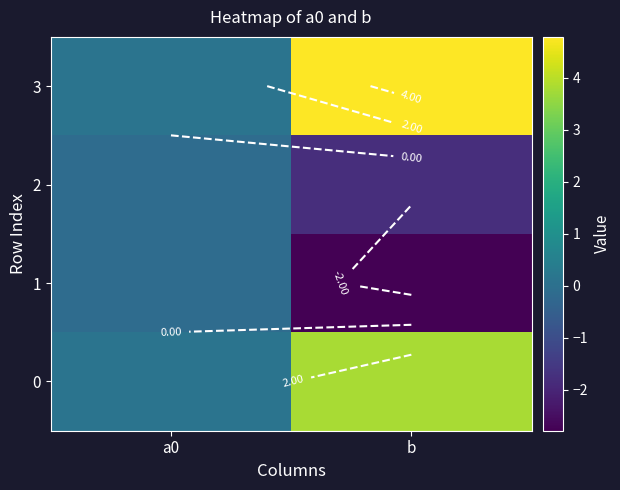

How many data points in 0 are above 3?

1